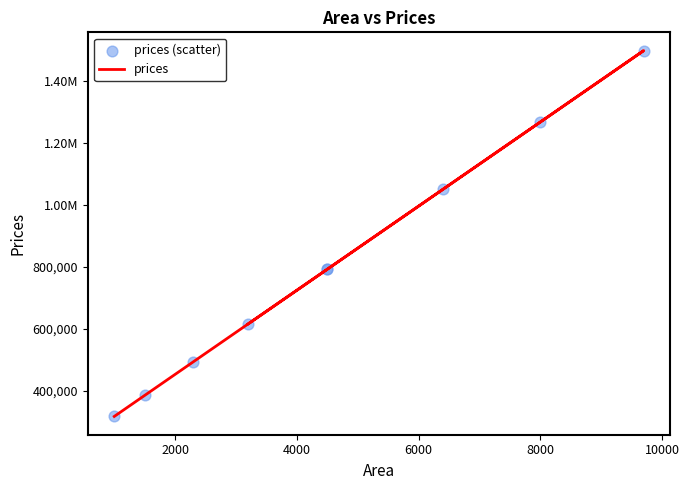

Which series contains the lowest Y value?

prices